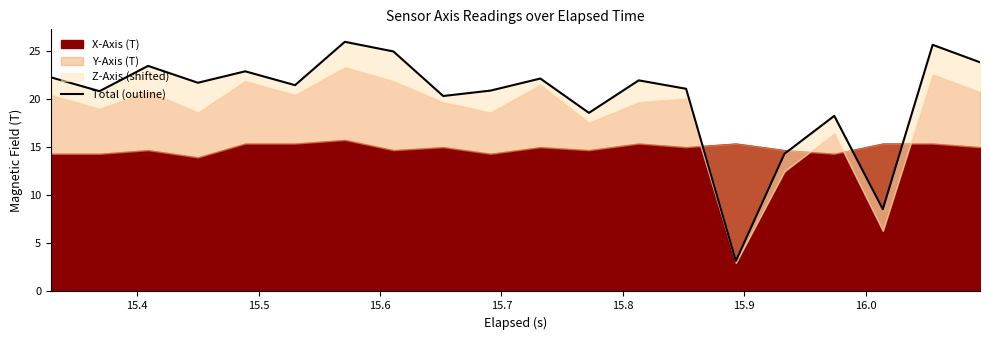

Where is the first local minimum?

15.4